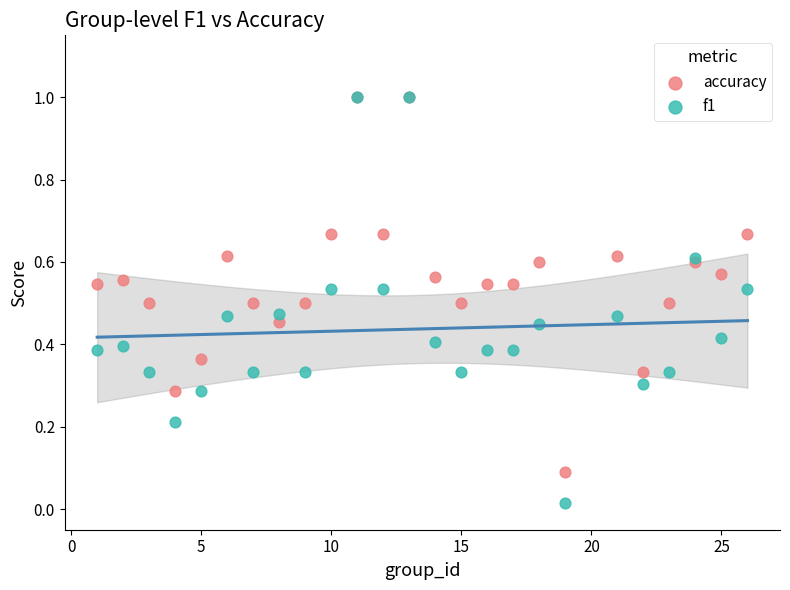

What are all the series names shown in the legend?

accuracy, f1